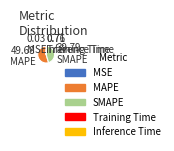

Which has a higher value, MAPE or SMAPE?

MAPE